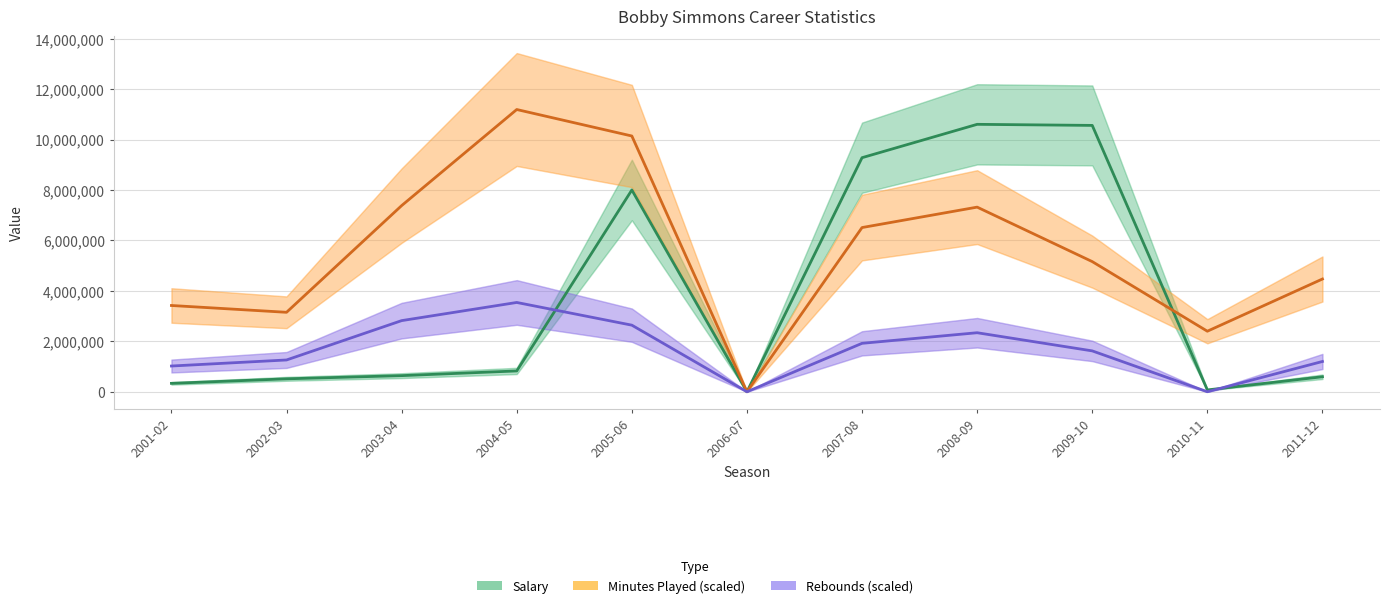

Reading right to left, what are all the values shown in this chart?

Salary: 594836	71951	10560000	10602667	9280000	0	8000000	825000	638679	512435	332817
Minutes Played (scaled): 4470000	2400000	5160000	7320000	6510000	0	10140000	11190000	7380000	3150000	3420000
Rebounds (scaled): 1200000	0	1620000	2340000	1920000	0	2640000	3540000	2820000	1260000	1020000